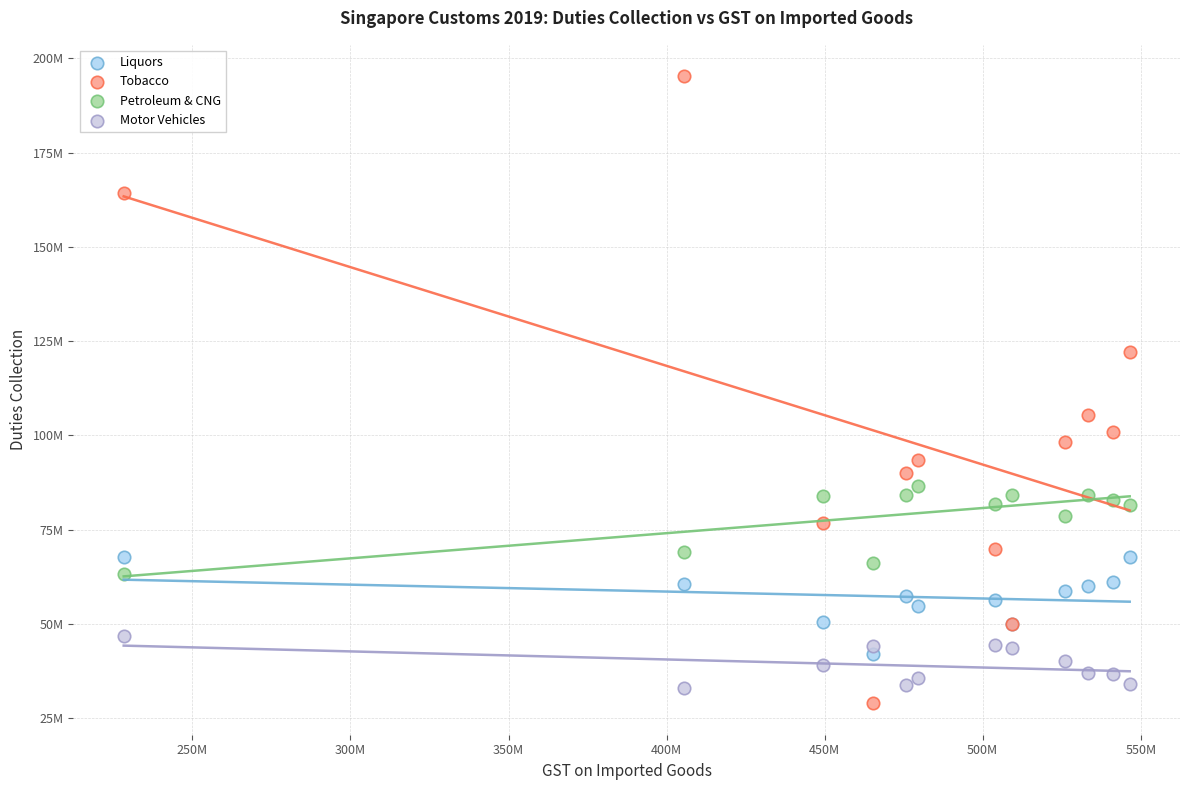

Which series reaches the maximum Y coordinate?

Tobacco